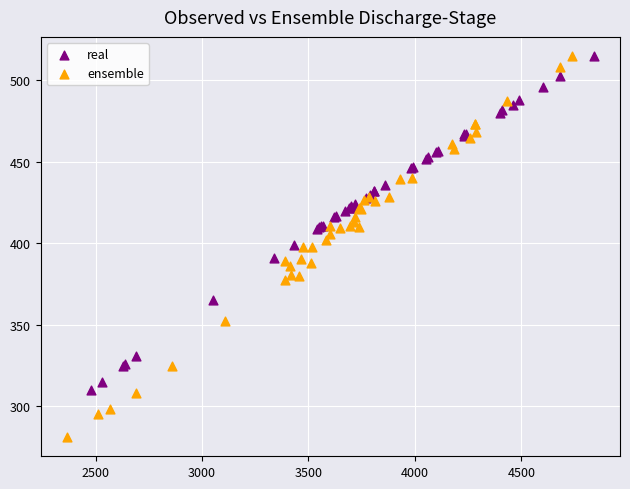

Which series has the largest Y range (max minus min)?

ensemble